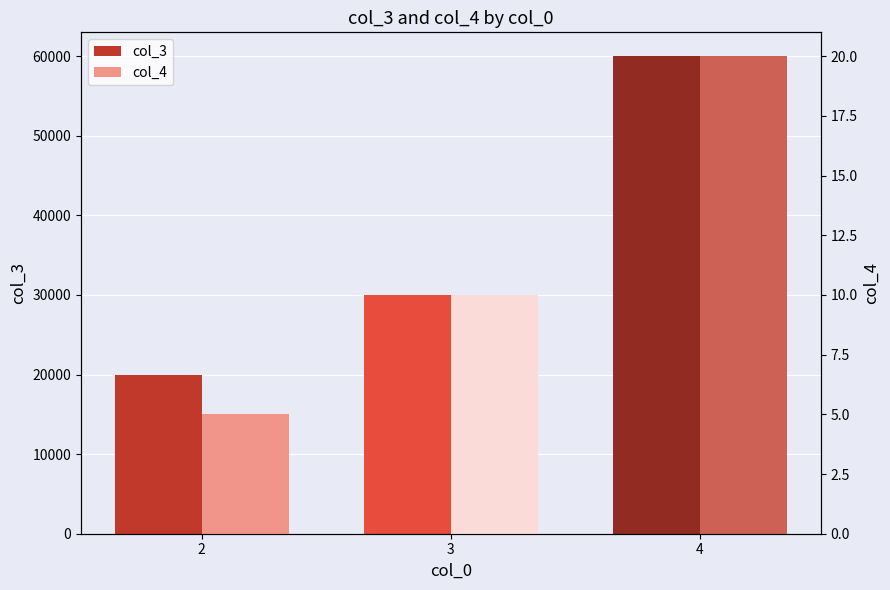

The col_3 series shows 20000 at 2. True or false?

True